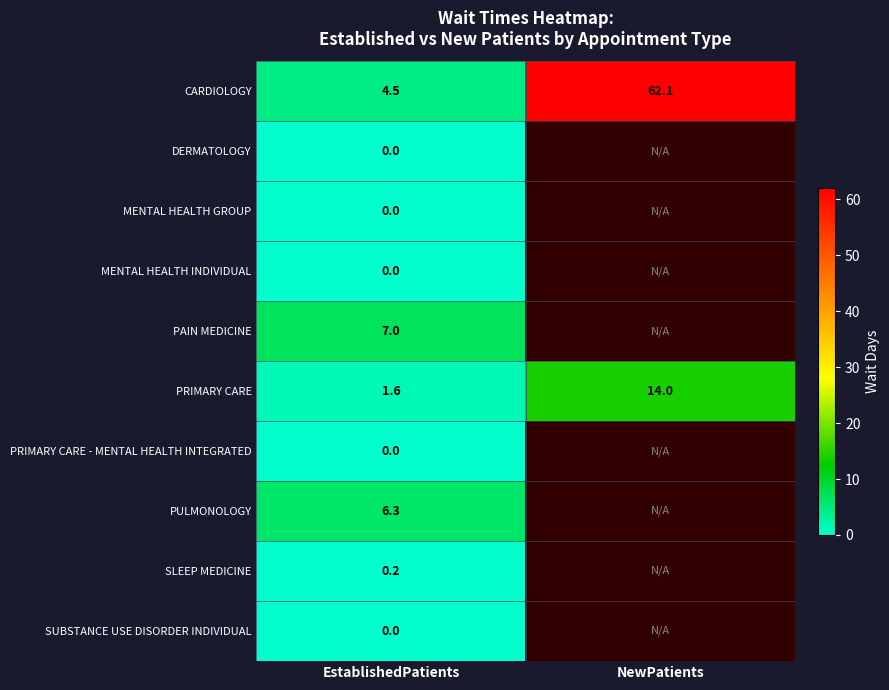

What is the total value across all series at EstablishedPatients?

19.6